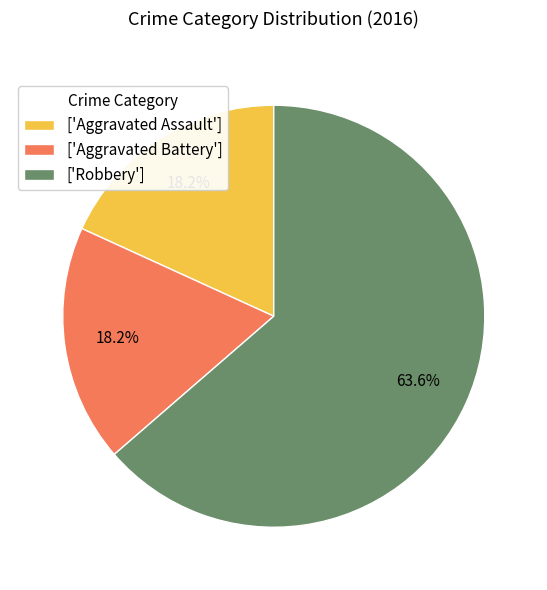

How many slices are in this pie chart?

3